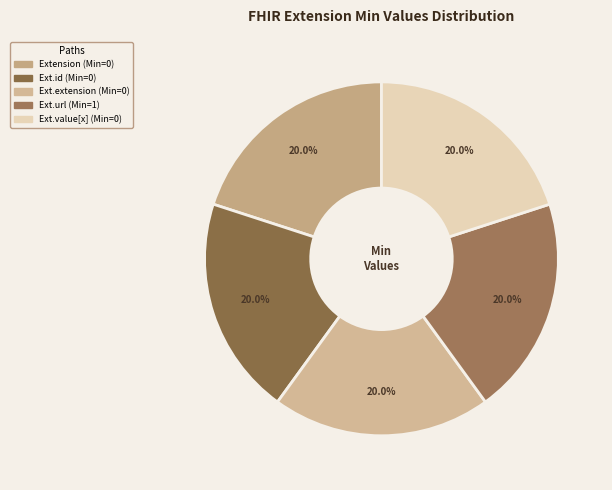

How many segments does this pie chart have?

5